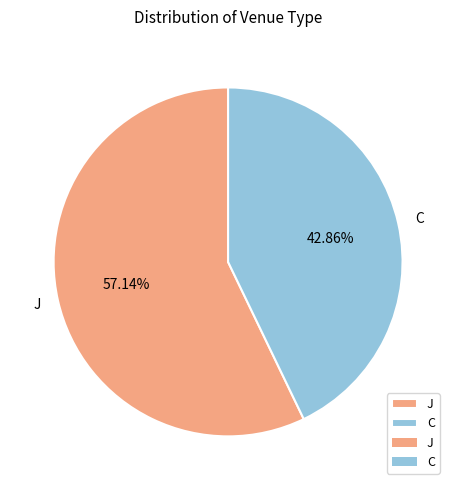

Which slice is the largest?

J